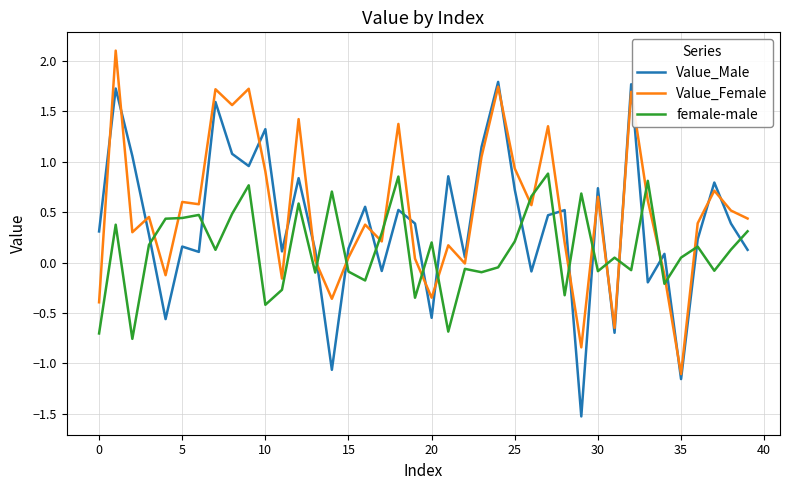

What is the difference between the maximum and second lowest values in the female-male series?

1.6